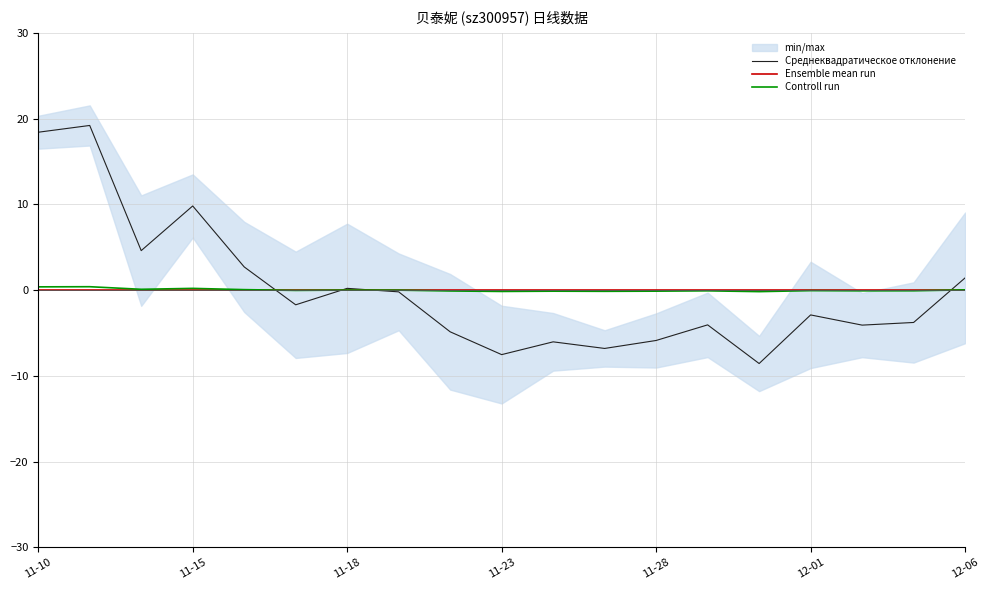

At which label is Ensemble mean run closest to 0?

11-10